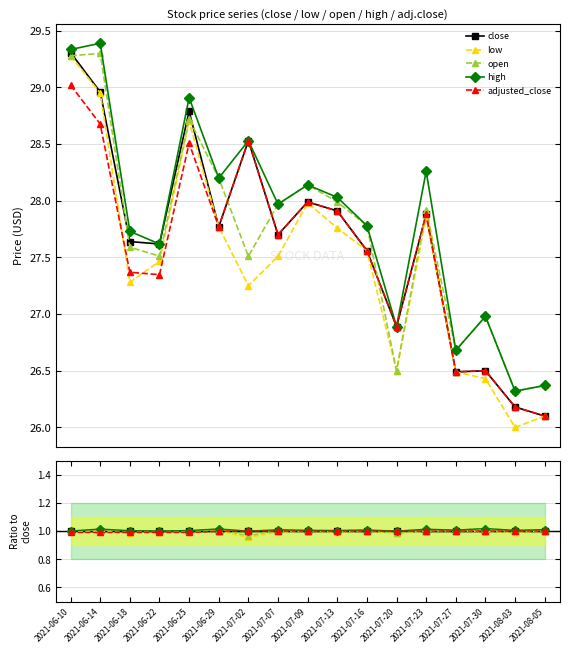

True or false: open and low cross at least once.

False